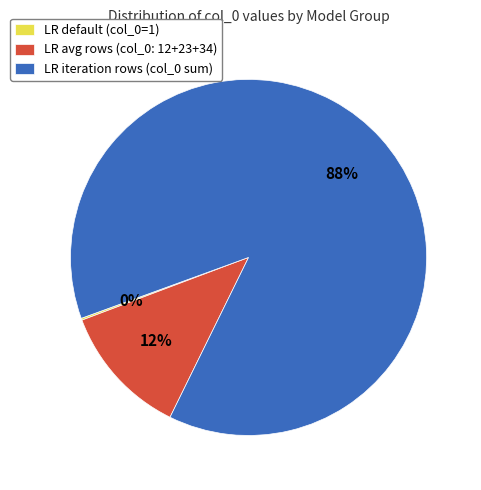

Which slice is the largest?

LR iteration rows (col_0 sum)